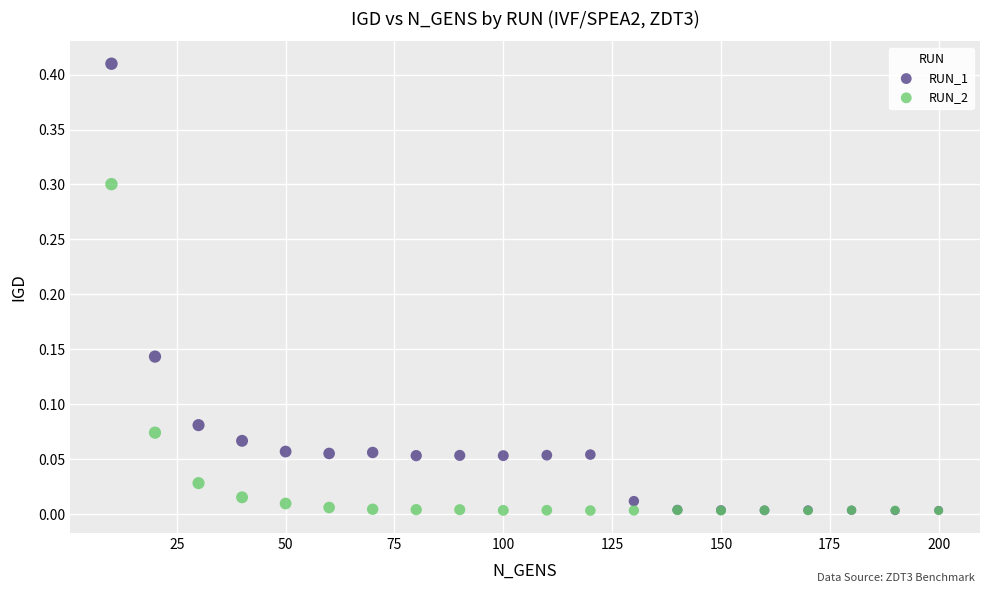

What are all the series names shown in the legend?

RUN_1, RUN_2